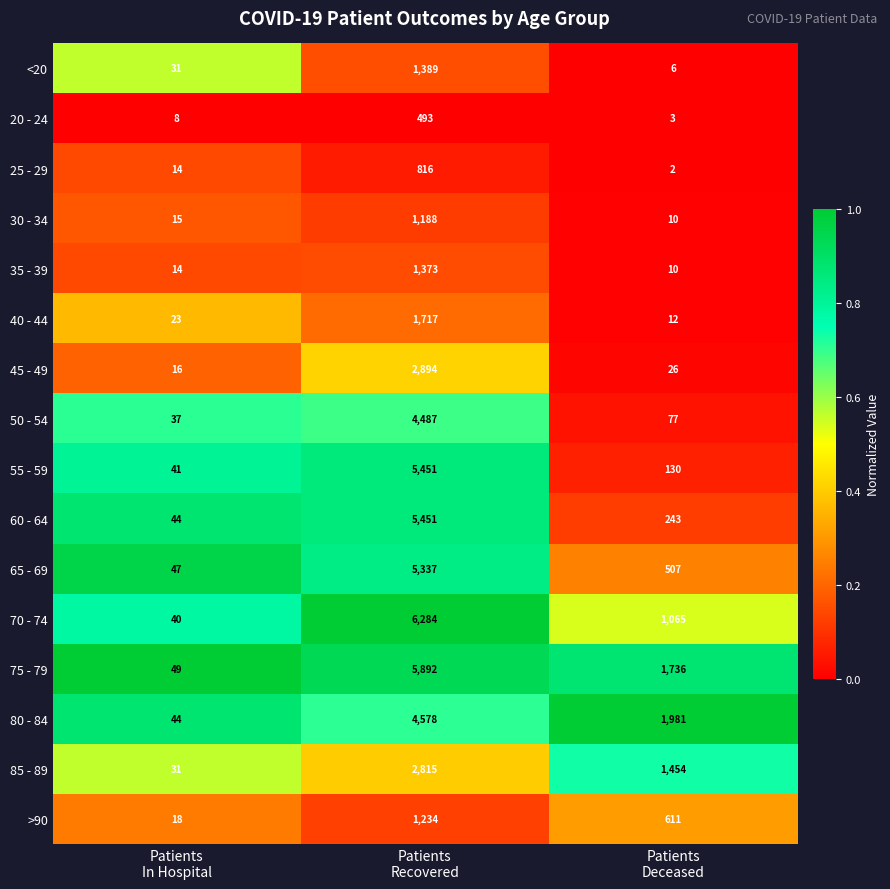

Which category has the highest value across all series?

Patients
Recovered